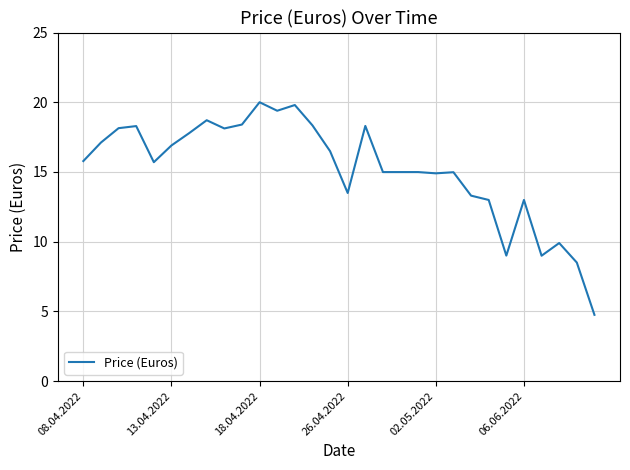

What is the greatest value displayed?

20.0